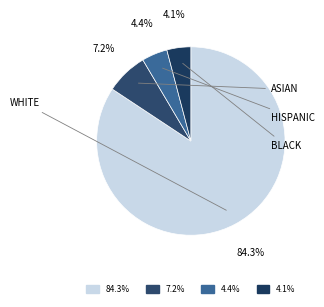

Approximately how many times larger is the value at 4.4% compared to 7.2%?

0.6